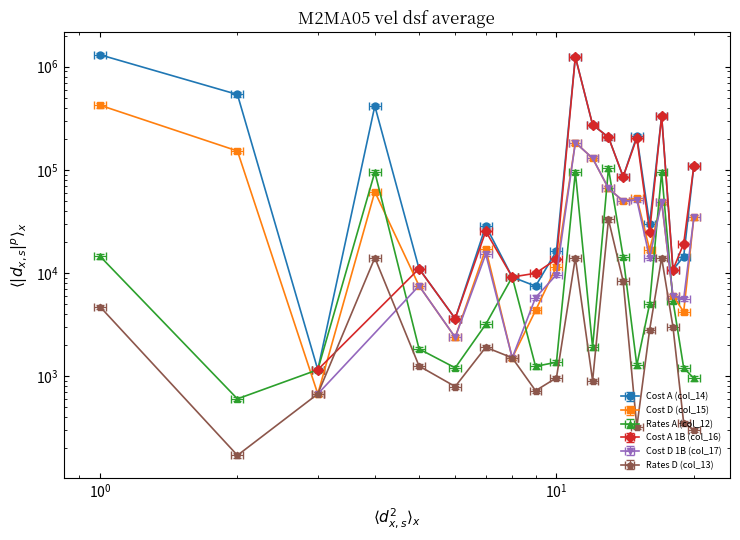

At which label does Rates A (col_12) first exceed 3328?

1